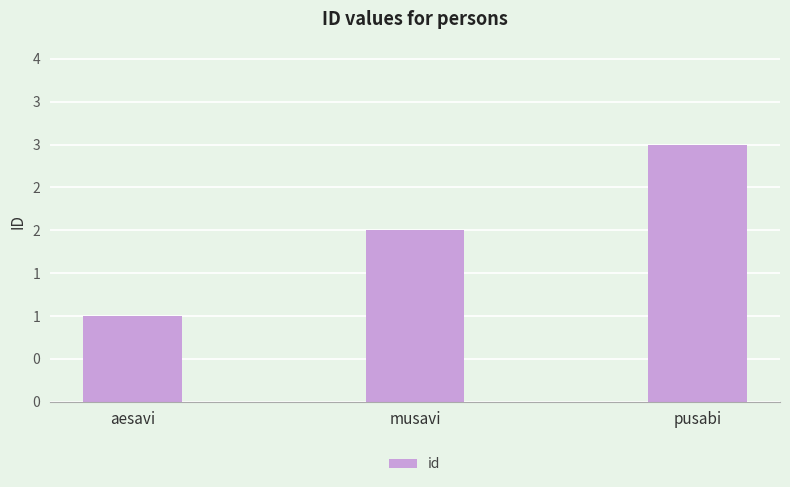

What is the smallest value displayed?

1